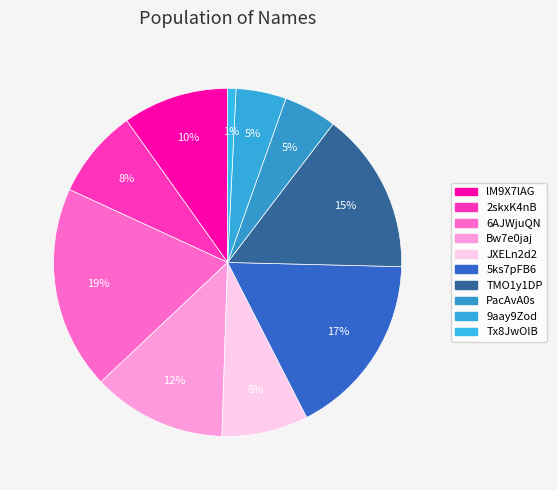

Which has a higher value, TMO1y1DP or 2skxK4nB?

TMO1y1DP